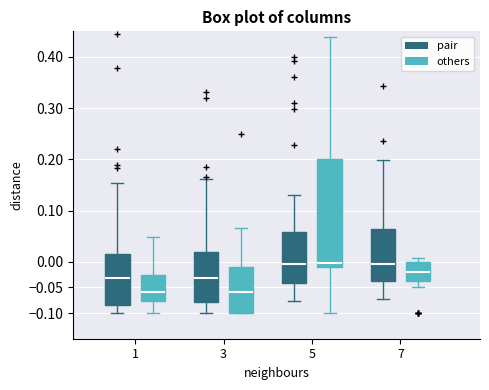

Where is the upper edge of the box for 1 (others) on the y-axis? The values are not printed on the chart, so give them approximately, as read against the axis.

-0.025